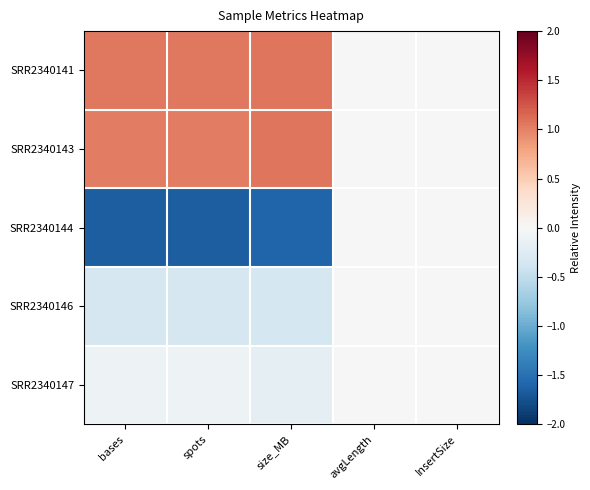

Which series has the widest spread of values?

SRR2340144